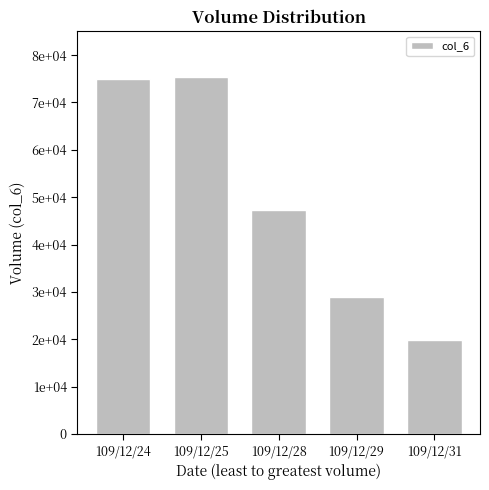

What is the greatest value displayed?

75460